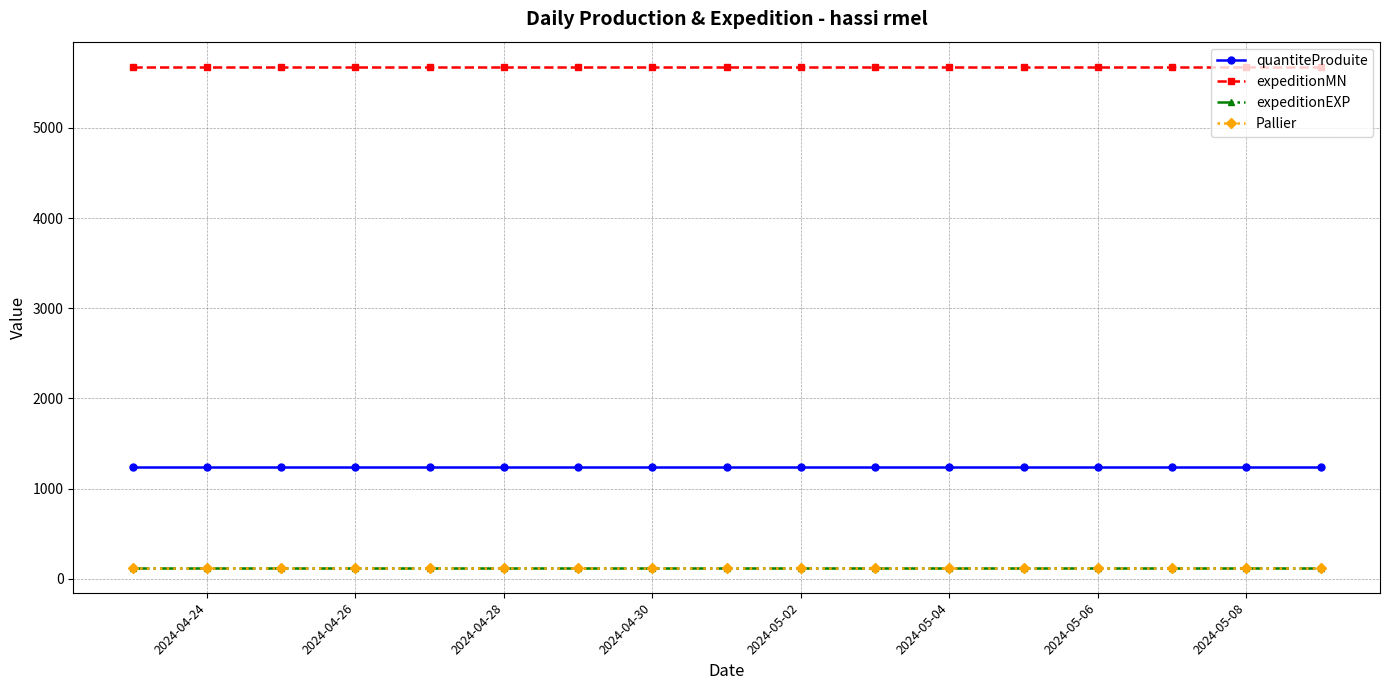

Is this an area chart (filled region under the line)?

No